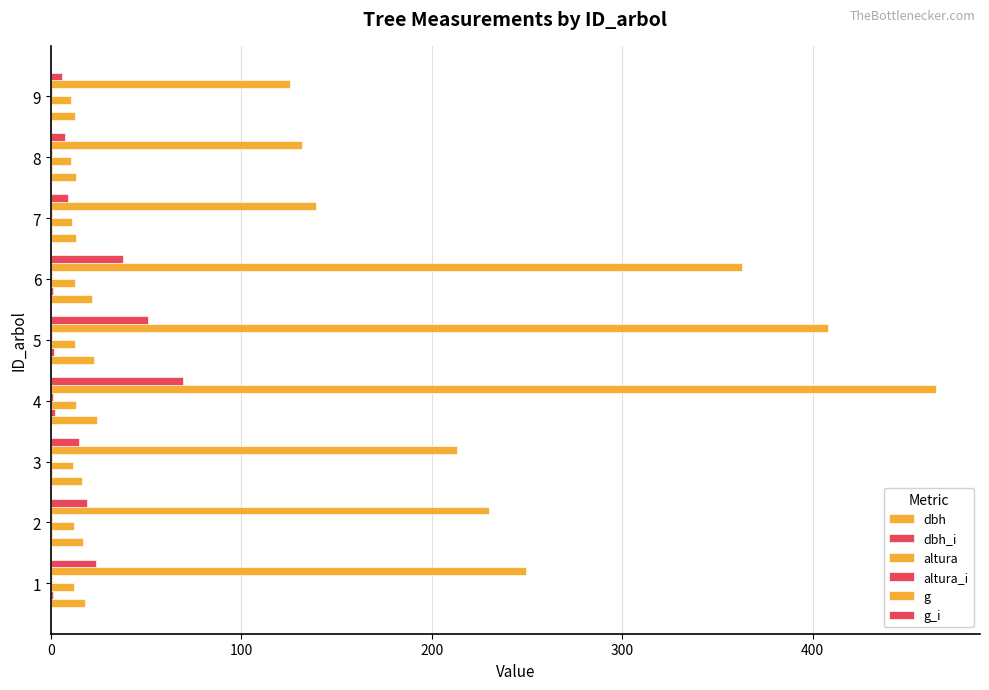

How many series are shown in this chart?

6